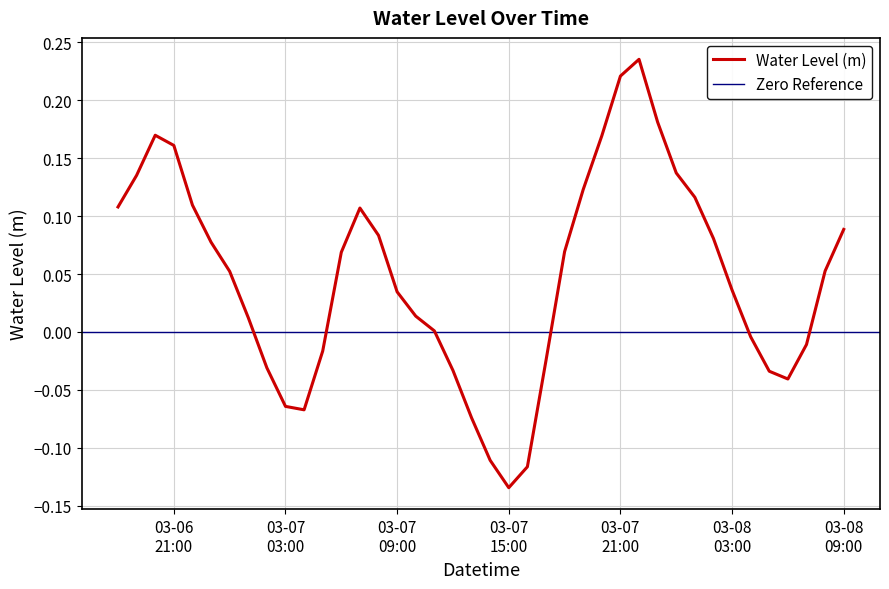

Which label corresponds to the largest value in the chart?

2025-03-07 22:00:00